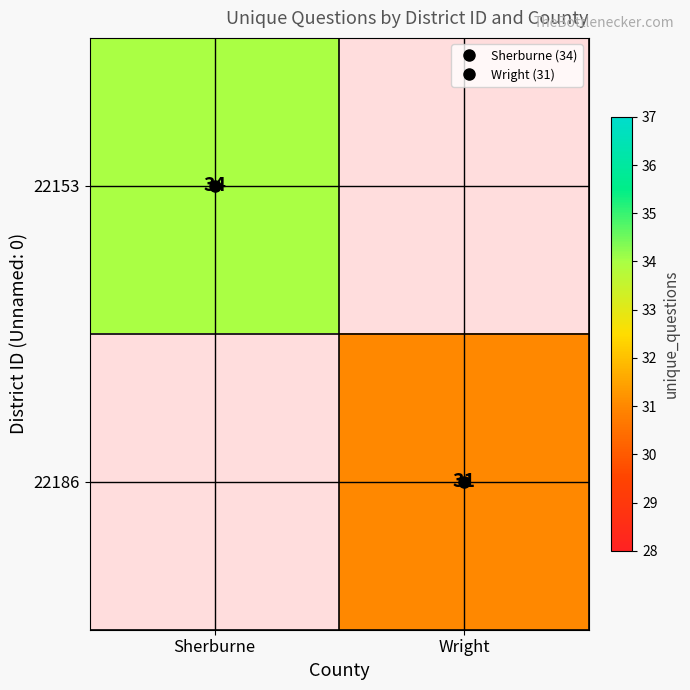

At which label does 22153 reach its minimum?

Sherburne